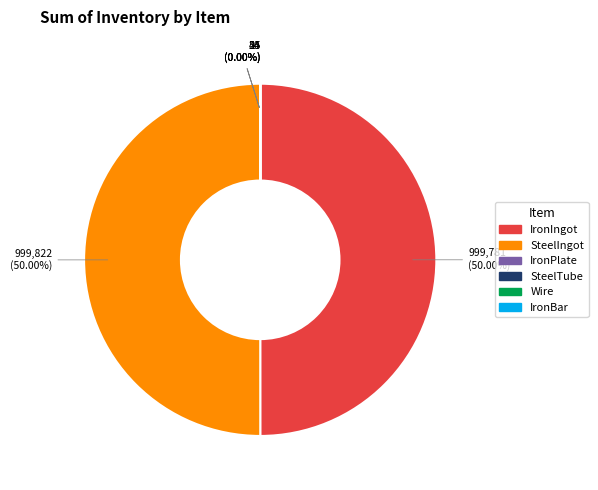

Is there any slice that represents more than half of the pie?

No